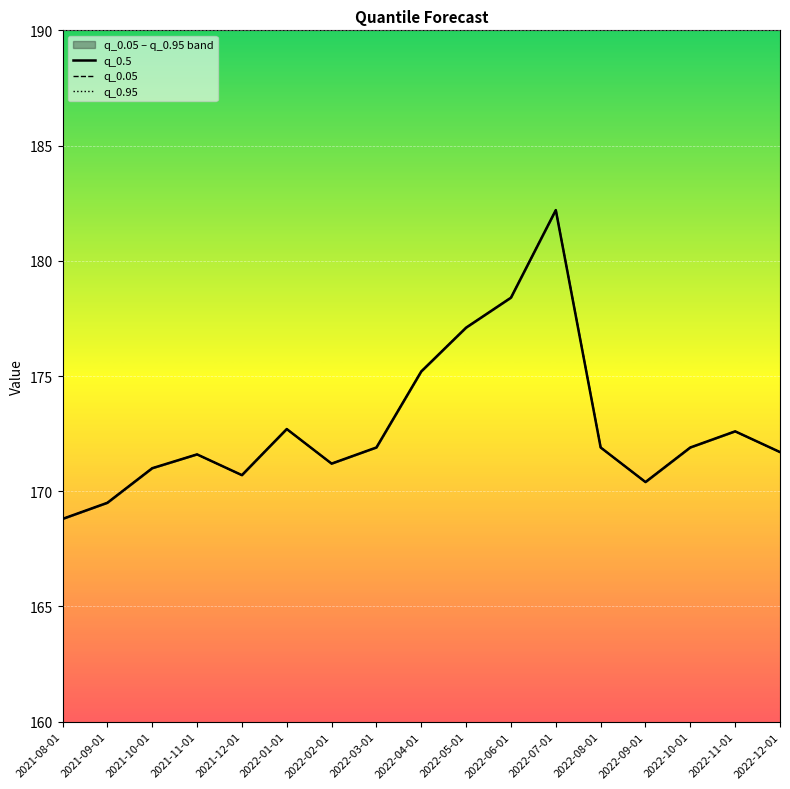

How many values in the q_0.05 series are below 171?

4